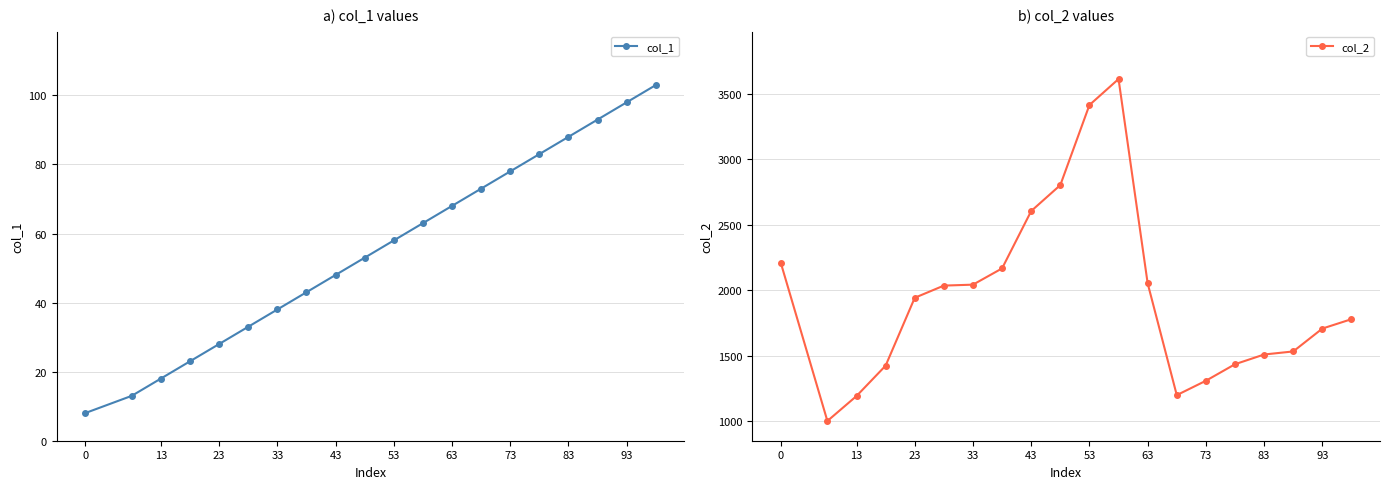

True or false: col_1 has more than 1 interior local peaks.

False